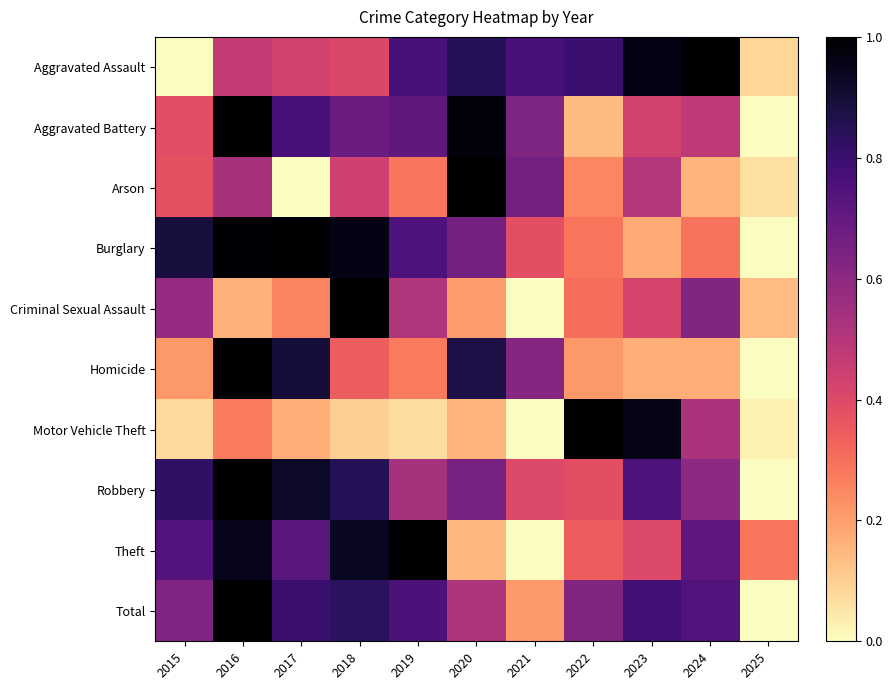

Reading right to left, list all the values displayed in this chart.

Aggravated Assault: 2025=0.1	2024=1.0	2023=1.0	2022=0.8	2021=0.8	2020=0.8	2019=0.8	2018=0.4	2017=0.4	2016=0.5	2015=0.0
Aggravated Battery: 2025=0.0	2024=0.5	2023=0.4	2022=0.1	2021=0.6	2020=1.0	2019=0.7	2018=0.7	2017=0.8	2016=1.0	2015=0.4
Arson: 2025=0.1	2024=0.2	2023=0.5	2022=0.2	2021=0.7	2020=1.0	2019=0.3	2018=0.4	2017=0.0	2016=0.5	2015=0.4
Burglary: 2025=0.0	2024=0.3	2023=0.2	2022=0.3	2021=0.4	2020=0.7	2019=0.8	2018=1.0	2017=1.0	2016=1.0	2015=0.9
Criminal Sexual Assault: 2025=0.1	2024=0.6	2023=0.4	2022=0.3	2021=0.0	2020=0.2	2019=0.5	2018=1.0	2017=0.3	2016=0.2	2015=0.6
Homicide: 2025=0.0	2024=0.2	2023=0.2	2022=0.2	2021=0.6	2020=0.9	2019=0.3	2018=0.3	2017=0.9	2016=1.0	2015=0.2
Motor Vehicle Theft: 2025=0.0	2024=0.5	2023=1.0	2022=1.0	2021=0.0	2020=0.2	2019=0.1	2018=0.1	2017=0.2	2016=0.3	2015=0.1
Robbery: 2025=0.0	2024=0.6	2023=0.7	2022=0.4	2021=0.4	2020=0.7	2019=0.5	2018=0.9	2017=0.9	2016=1.0	2015=0.8
Theft: 2025=0.3	2024=0.7	2023=0.4	2022=0.3	2021=0.0	2020=0.2	2019=1.0	2018=0.9	2017=0.7	2016=0.9	2015=0.7
Total: 2025=0.0	2024=0.7	2023=0.8	2022=0.6	2021=0.2	2020=0.5	2019=0.8	2018=0.8	2017=0.8	2016=1.0	2015=0.6